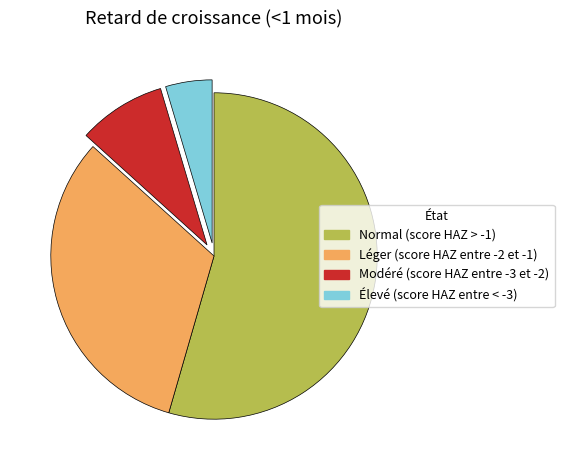

What is the largest slice in the pie chart?

Normal (score HAZ > -1)